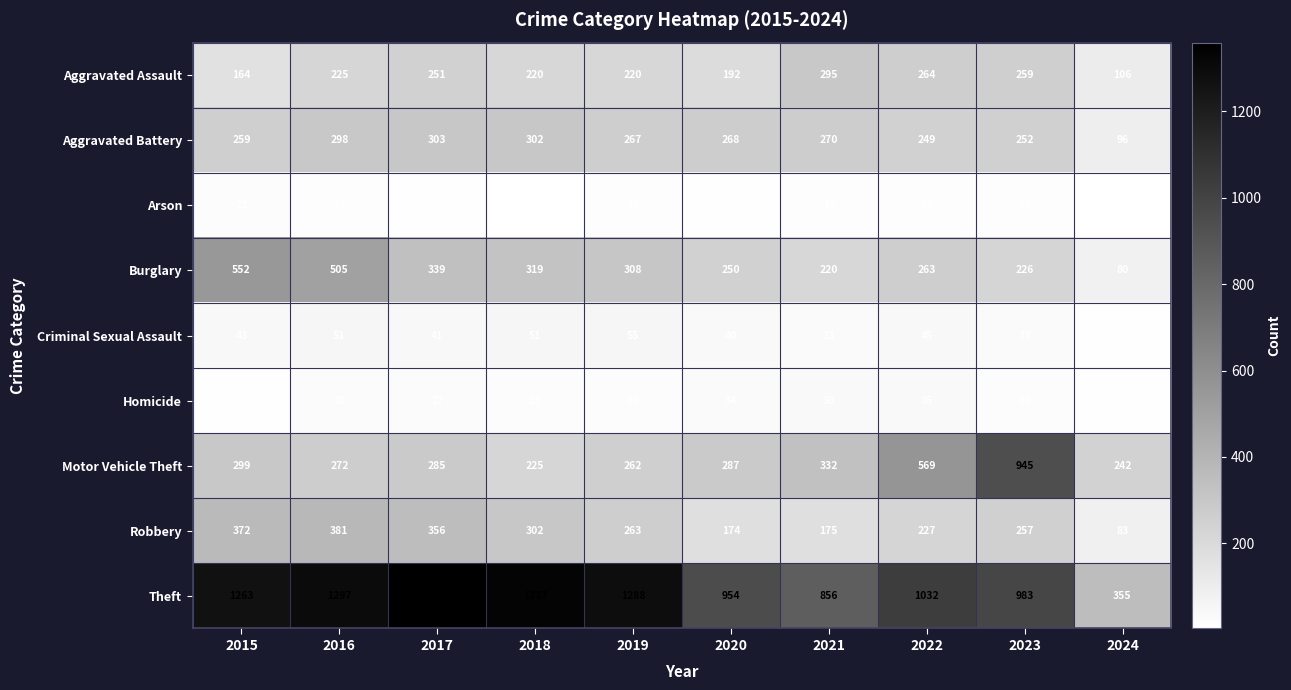

What is the sum of the Burglary values at 2018 and 2022?

582